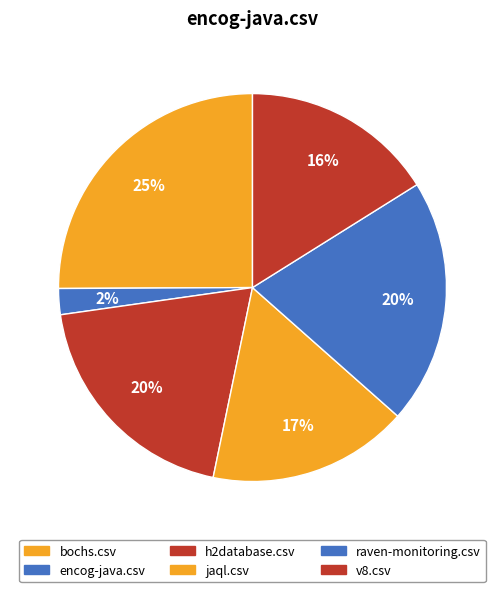

To the nearest percent, what portion does h2database.csv represent?

20%